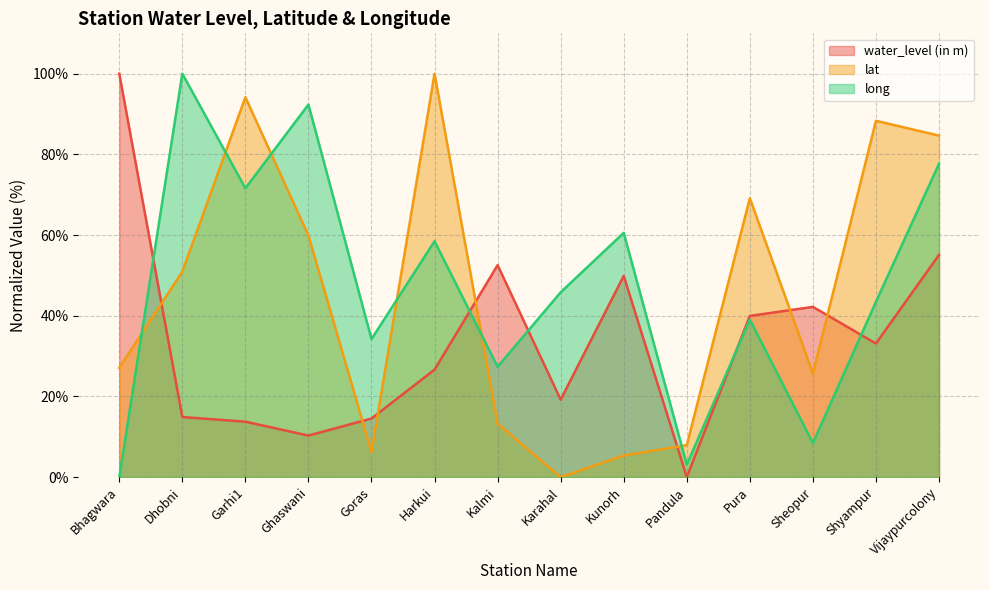

List the series in order of their overall mean, lowest first.

water_level (in m), lat, long